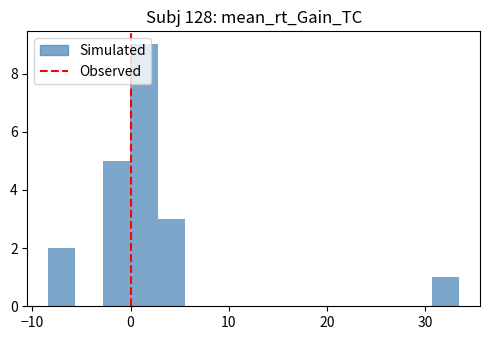

Around what value on the x-axis is the tallest bar? Give the approximate position of its centre, as read against the axis.

1